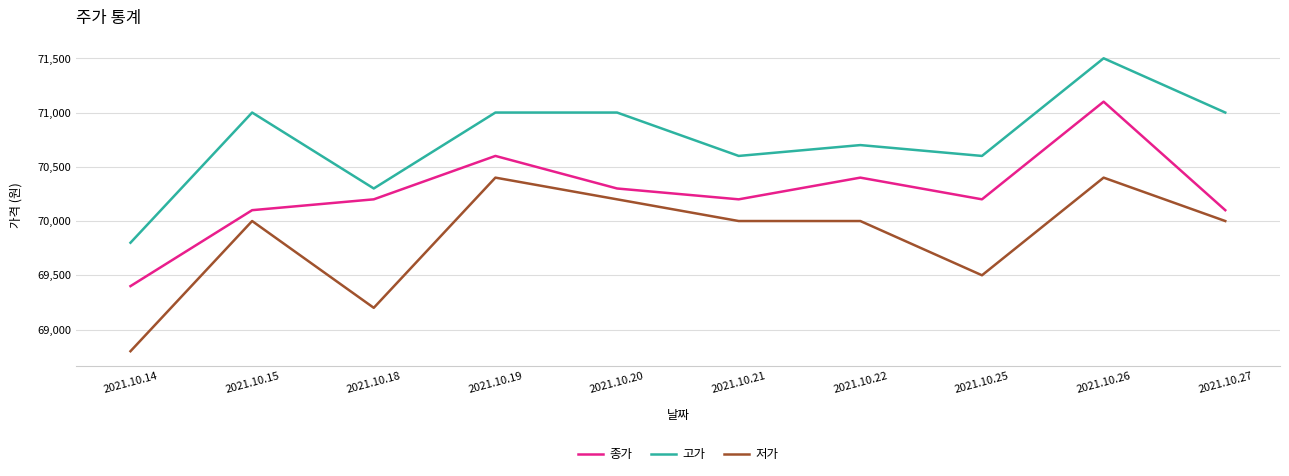

True or false: 저가 and 고가 cross at least once.

False